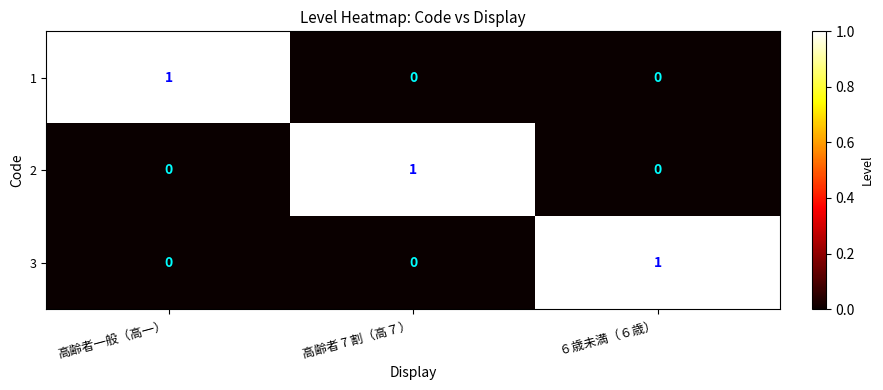

Reading left to right, list all the values displayed in this chart.

1: 1	0	0
2: 0	1	0
3: 0	0	1